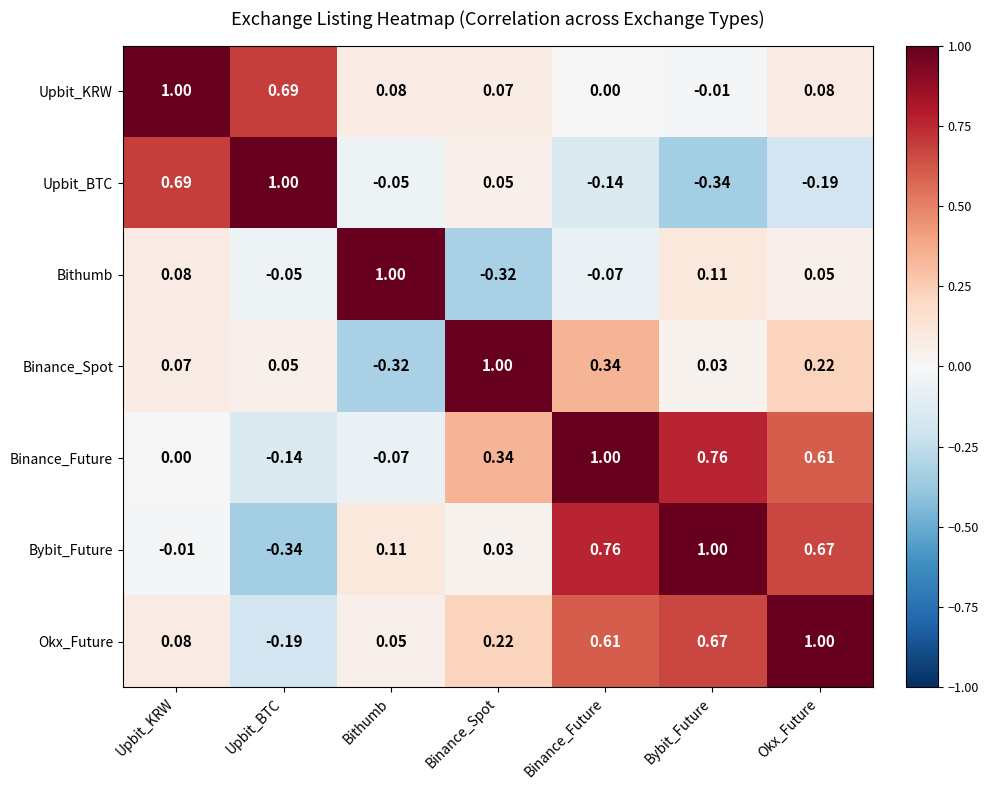

At which label does Upbit_BTC first exceed 0?

Upbit_KRW